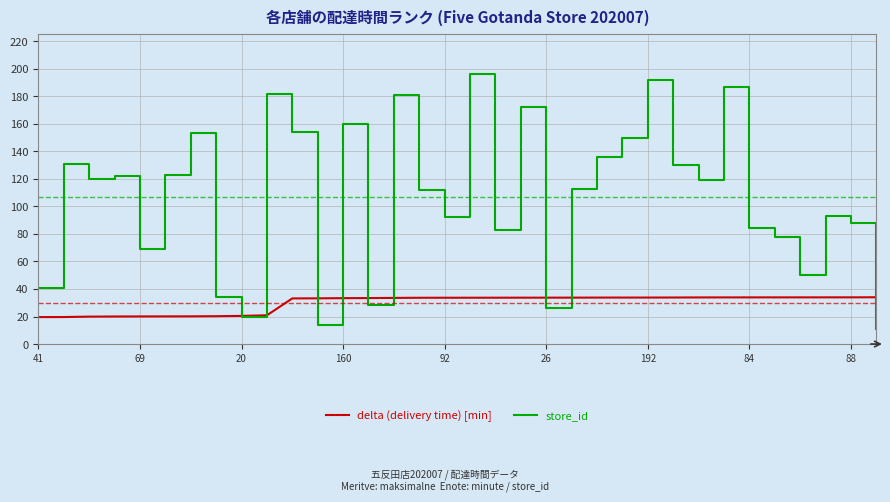

Rank the series by their average value, from lowest to highest.

delta (delivery time) [min], store_id